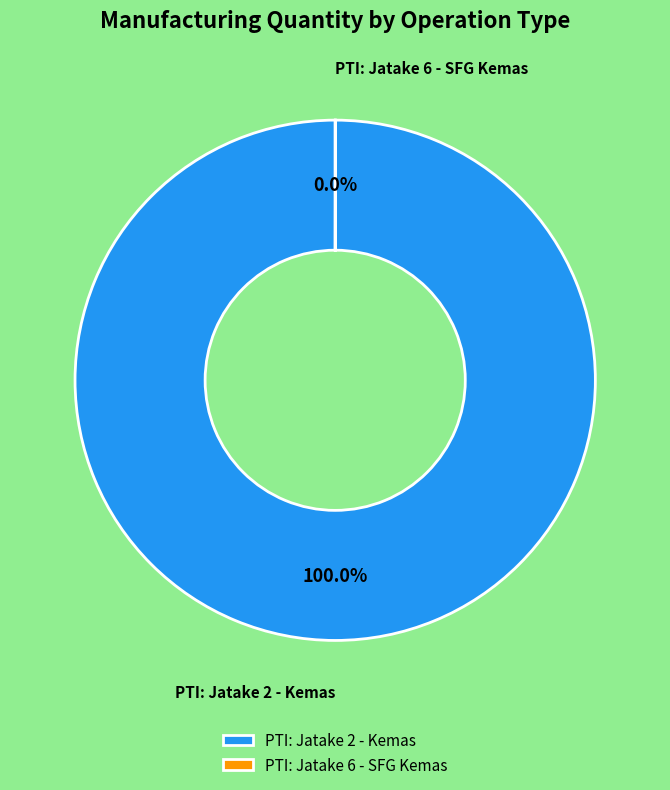

What is the largest slice in the pie chart?

PTI: Jatake 2 - Kemas